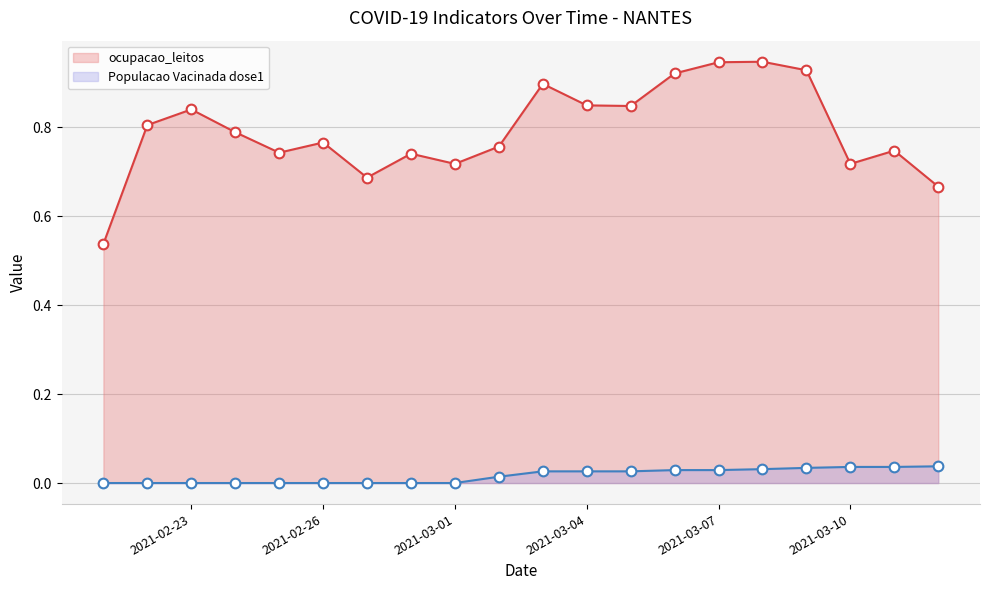

True or false: Populacao_Vacinada_dose1 has more than 1 points higher than both neighbors.

False